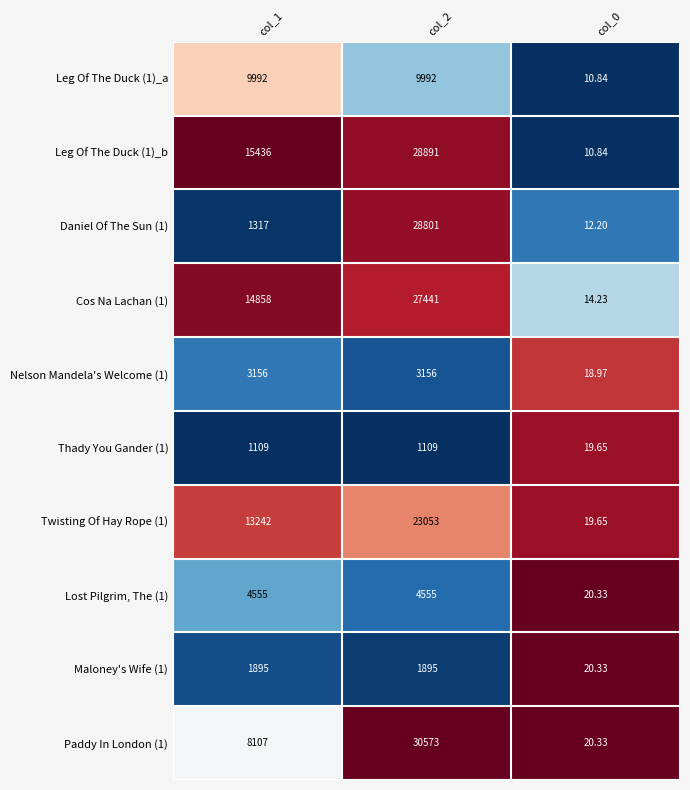

Is the value of Thady You Gander (1) at col_1 greater than the value of Maloney's Wife (1) at col_0?

Yes